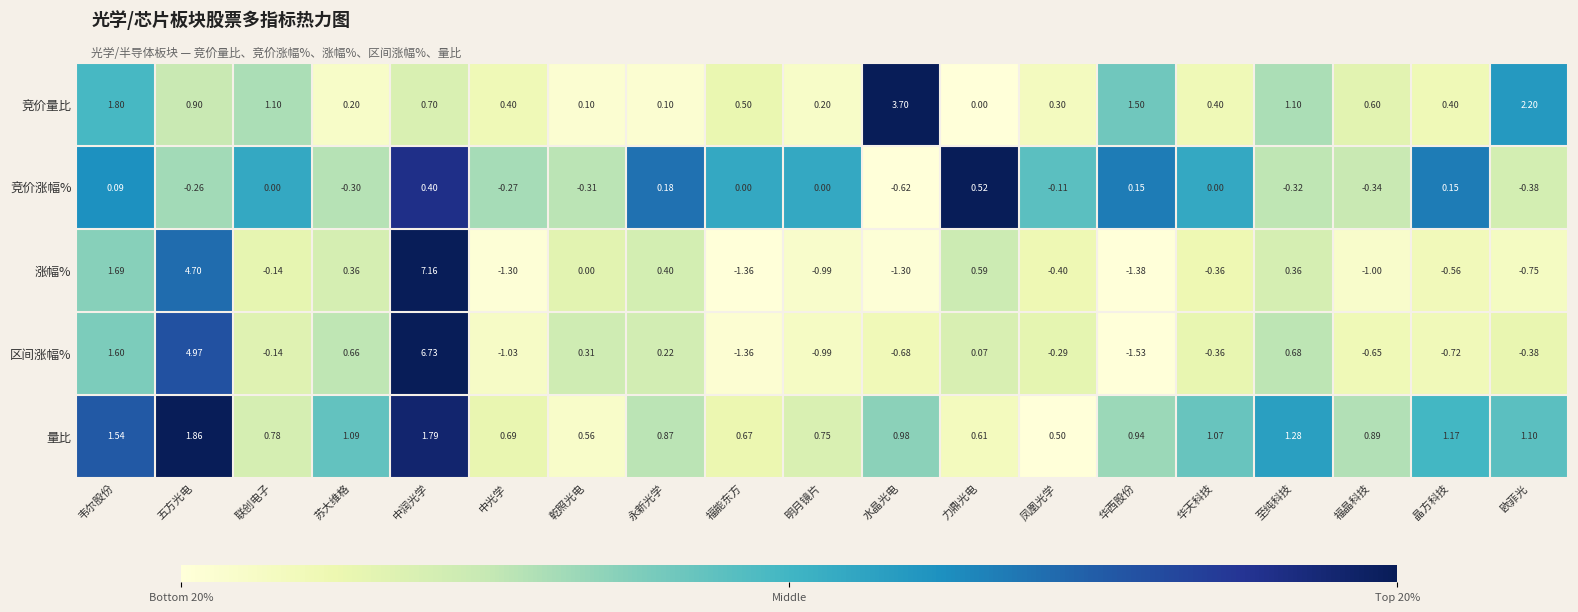

Which series has the largest total across all categories?

量比